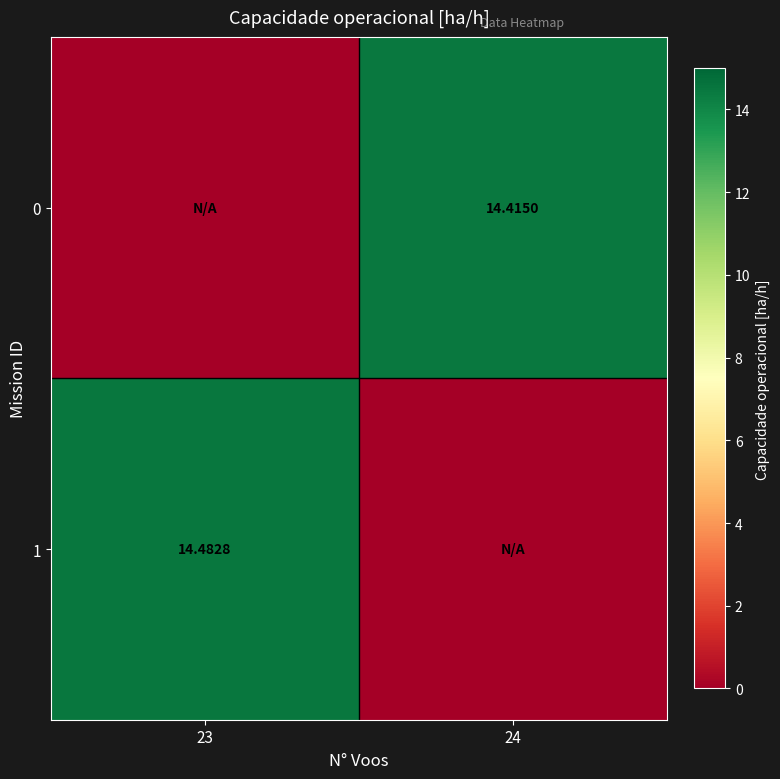

List the labels in order of 0 value, smallest first.

23, 24